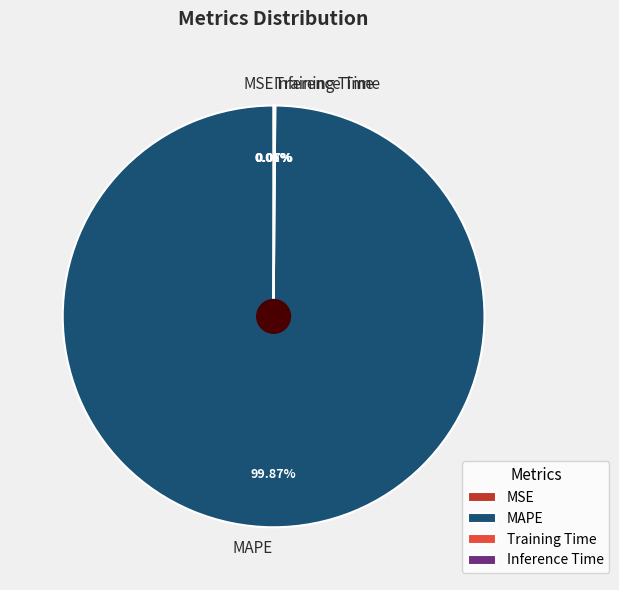

What is the majority slice?

MAPE